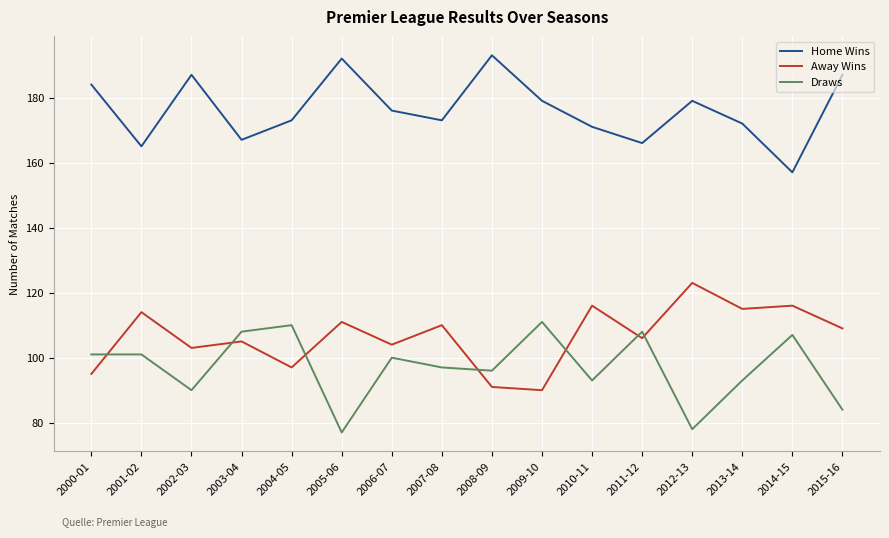

How many series are shown in this chart?

3